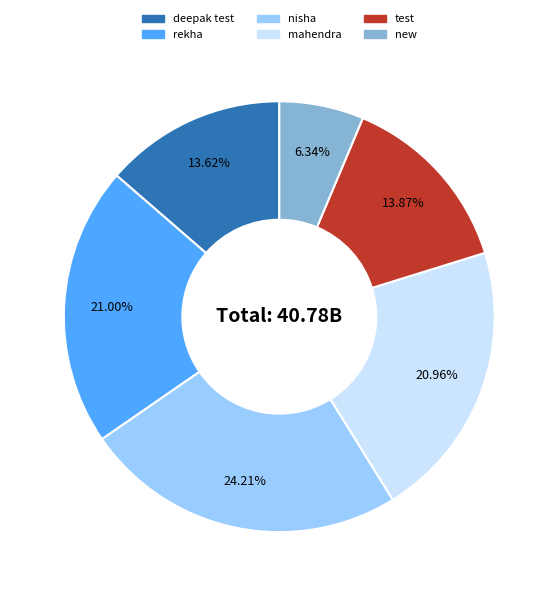

Is there any slice that represents more than half of the pie?

No